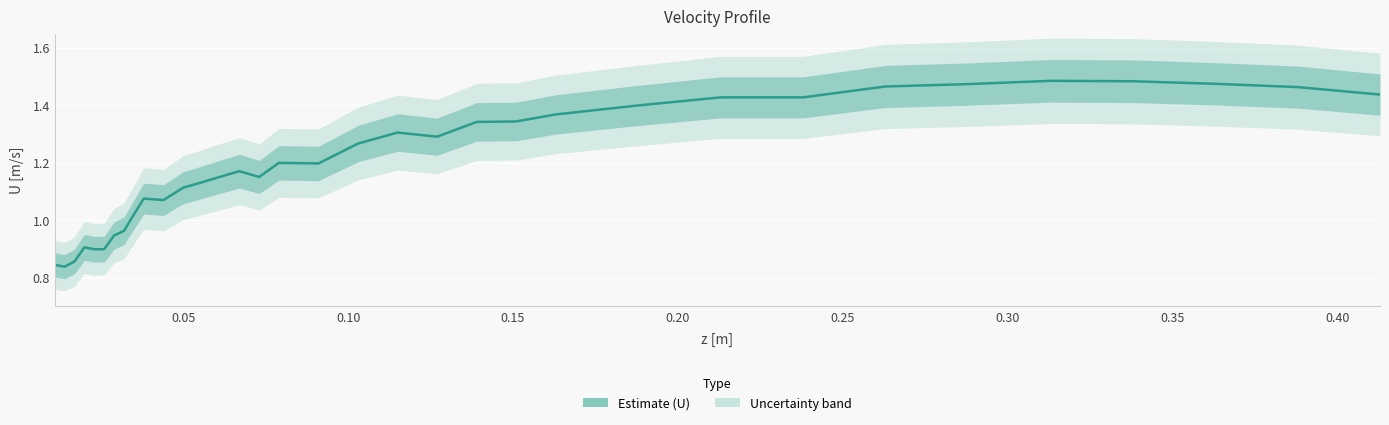

What is the sum of all values?

40.9